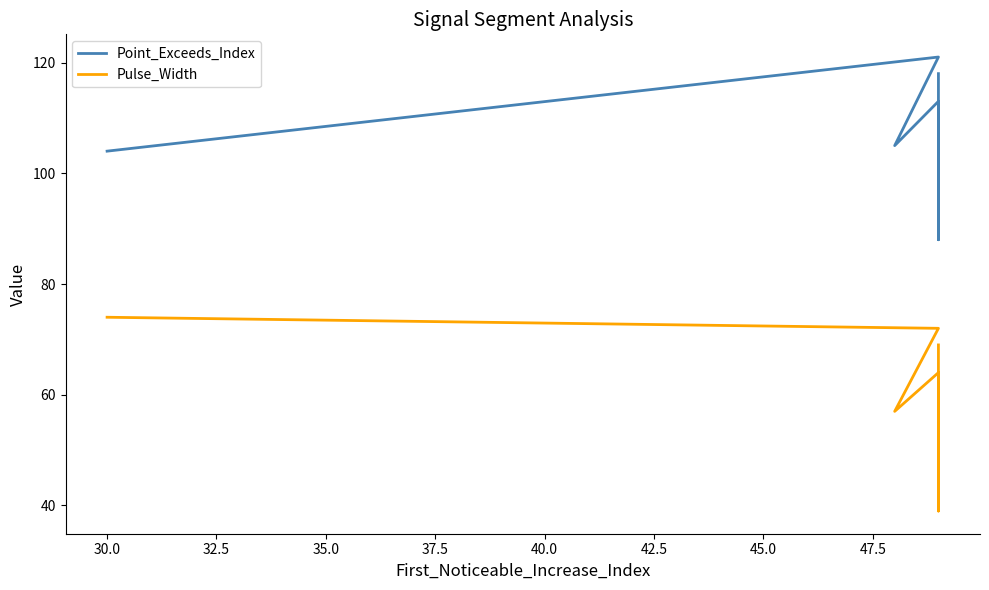

Rank the series by their maximum value, from highest to lowest.

Point_Exceeds_Index, Pulse_Width